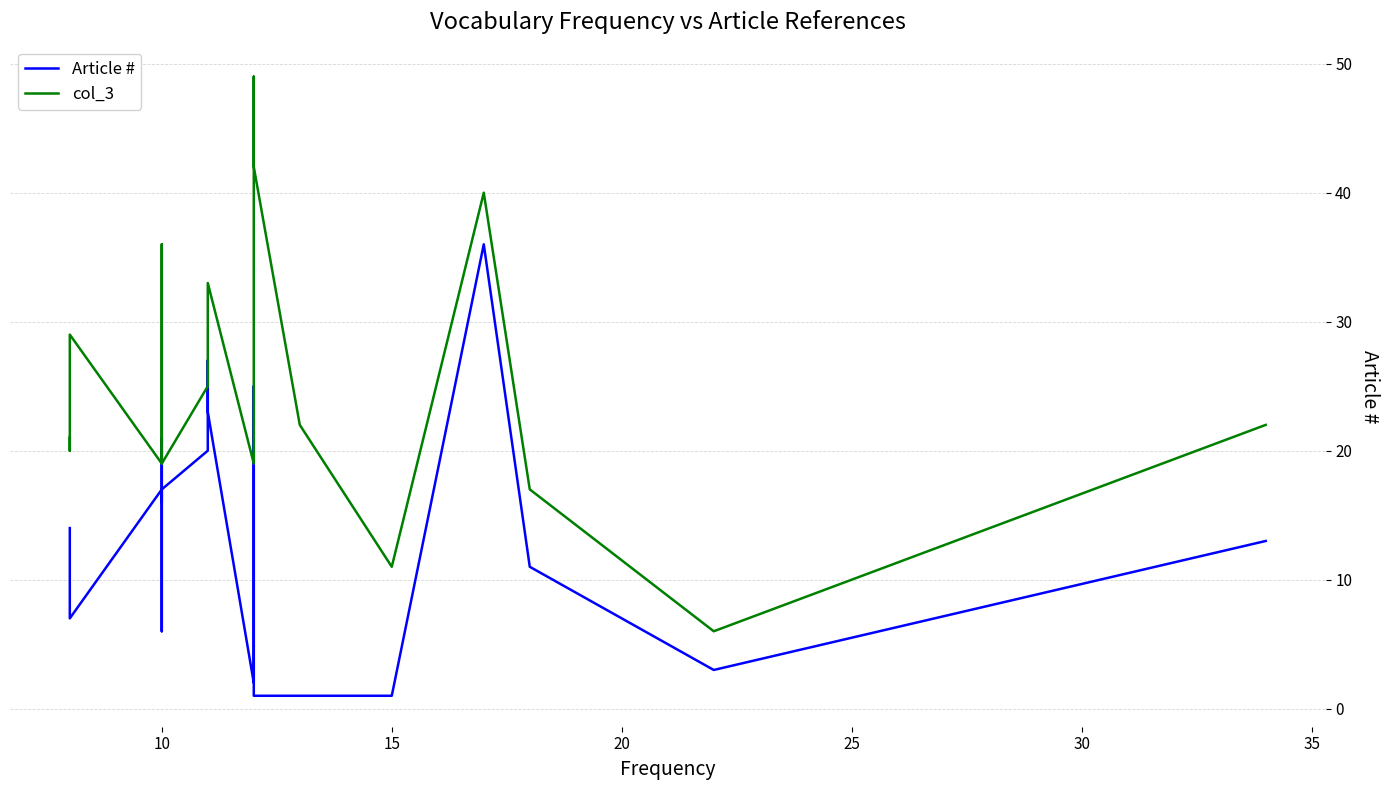

True or false: col_3 has more than 1 points higher than both neighbors.

True